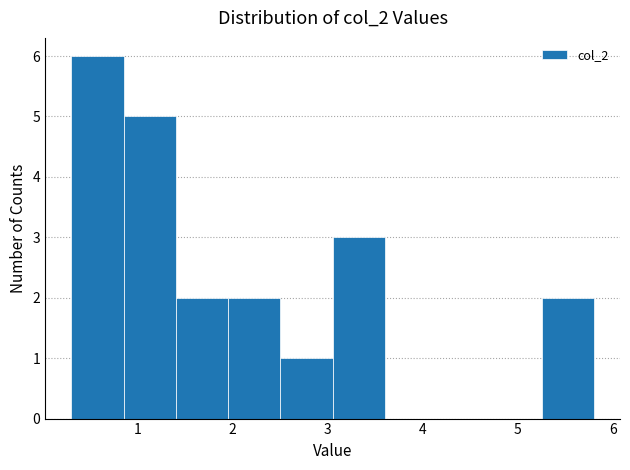

Reading left to right, list every bar in this chart as the range it spans on the x-axis followed by its height. Neither the bar edges nor the heights are printed on the chart, so give them approximately, as read against the axes.

0.3 to 0.9: 6
0.9 to 1.4: 5
1.4 to 2.0: 2
2.0 to 2.5: 2
2.5 to 3.1: 1
3.1 to 3.6: 3
3.6 to 4.2: 0
4.2 to 4.7: 0
4.7 to 5.2: 0
5.2 to 5.8: 2